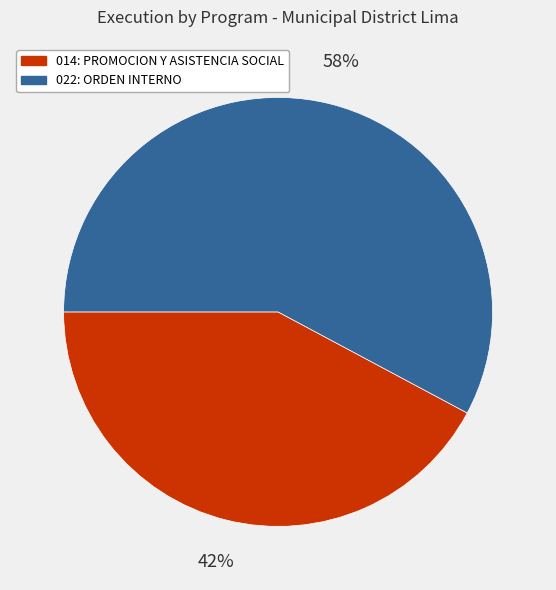

How many segments does this pie chart have?

2